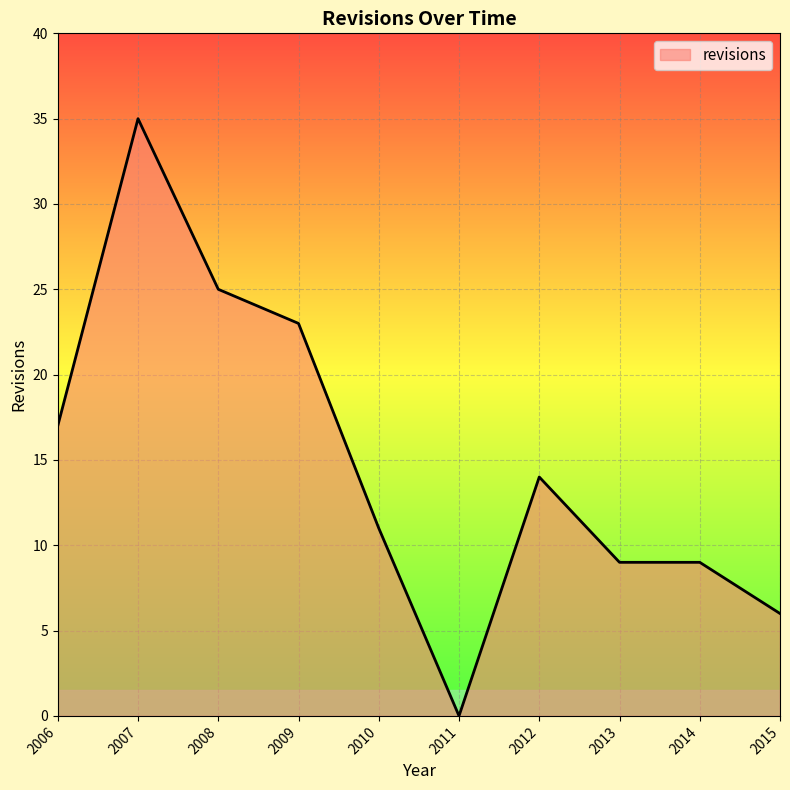

The chart shows a value of 8 at 2007. True or false?

False